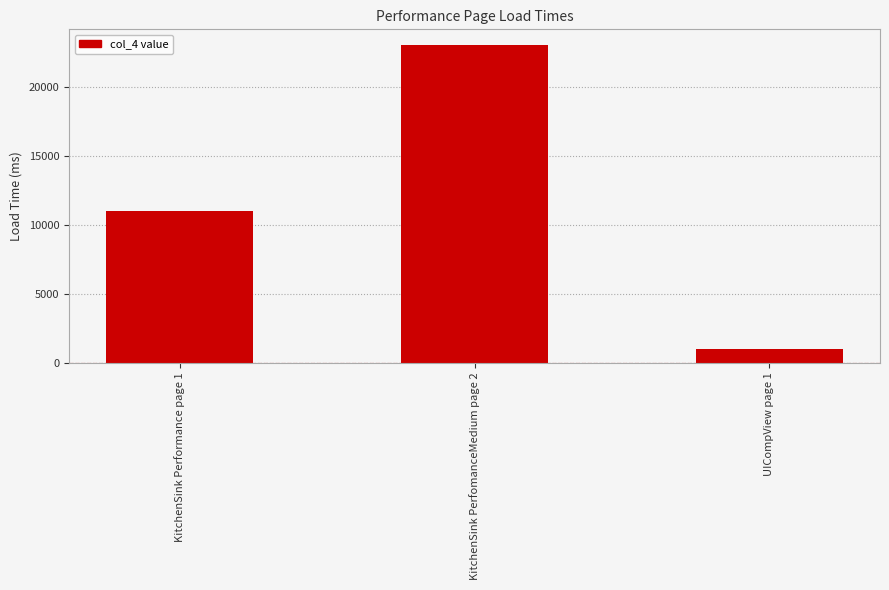

Between UICompView page 1 and KitchenSink PerfomanceMedium page 2, which is larger?

KitchenSink PerfomanceMedium page 2